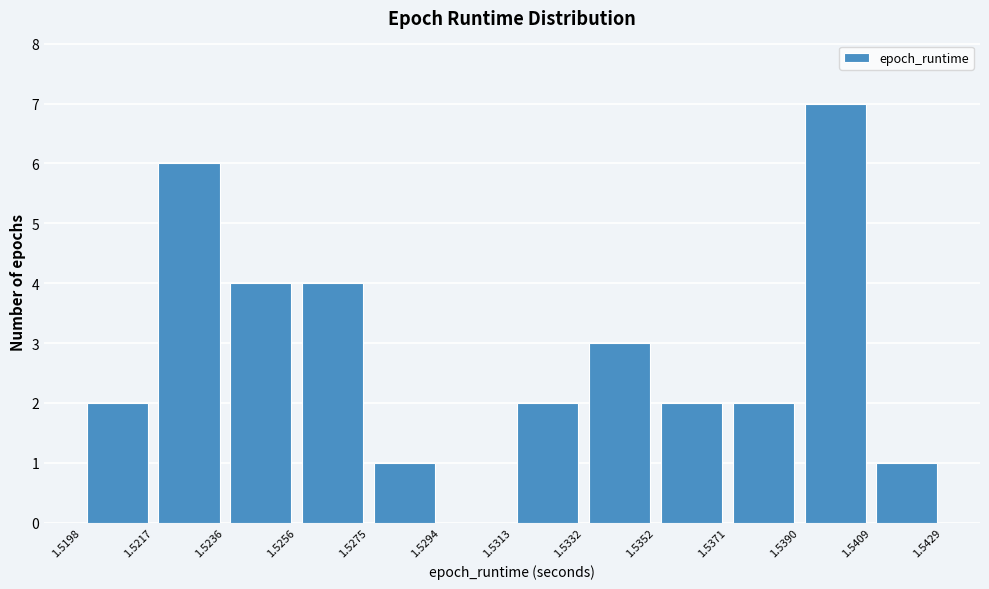

Reading left to right, list every bar in this chart as the range it spans on the x-axis followed by its height. The values are not printed on the chart, so give them approximately, as read against the axis.

1.5198 to 1.5217: 2
1.5217 to 1.5236: 6
1.5236 to 1.5256: 4
1.5256 to 1.5275: 4
1.5275 to 1.5294: 1
1.5294 to 1.5313: 0
1.5313 to 1.5332: 2
1.5332 to 1.5352: 3
1.5352 to 1.5371: 2
1.5371 to 1.5390: 2
1.5390 to 1.5409: 7
1.5409 to 1.5429: 1